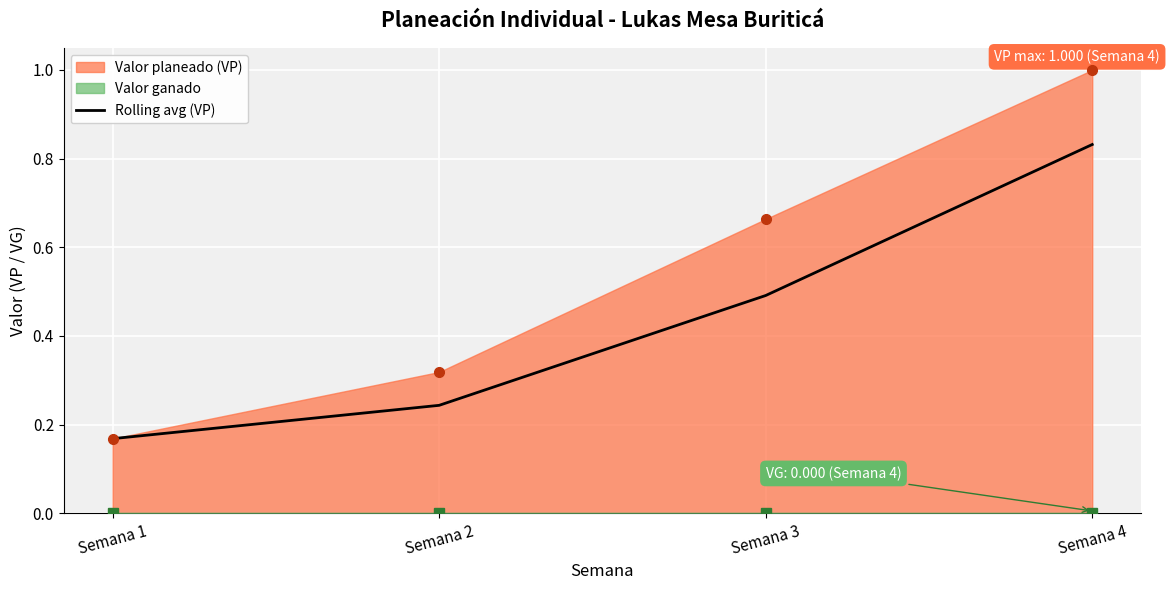

What is the difference between the second highest and minimum values?

0.3